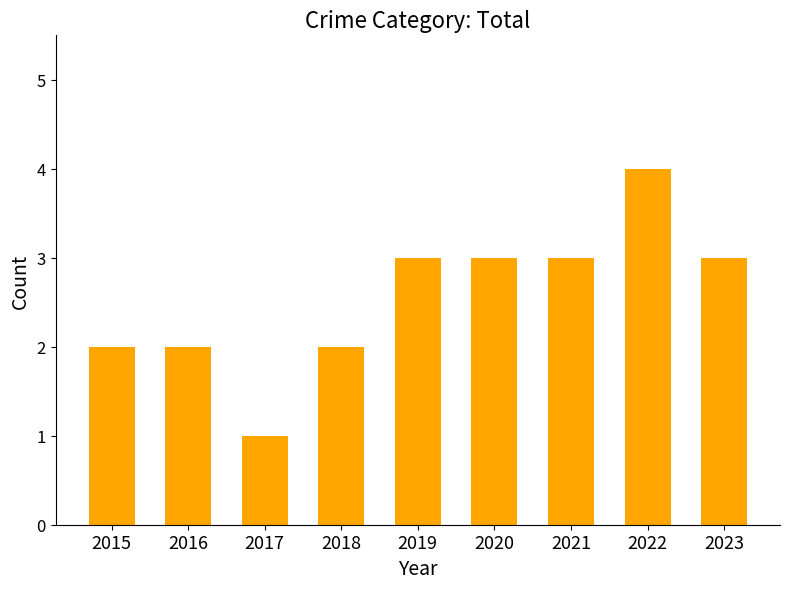

Reading left to right, extract all data points from this chart.

2	2	1	2	3	3	3	4	3